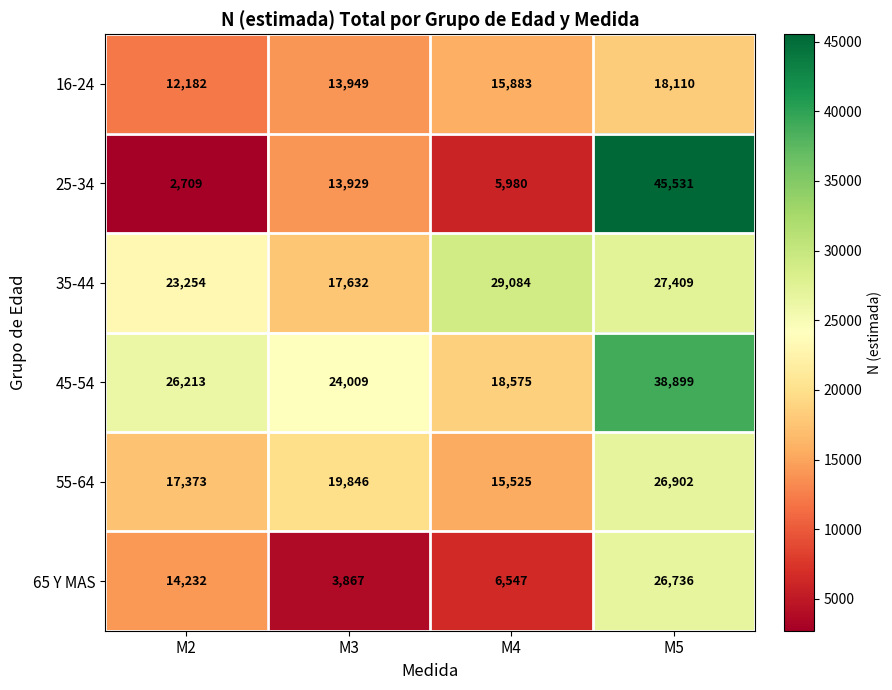

Which series changed the most between M3 and M4?

35-44